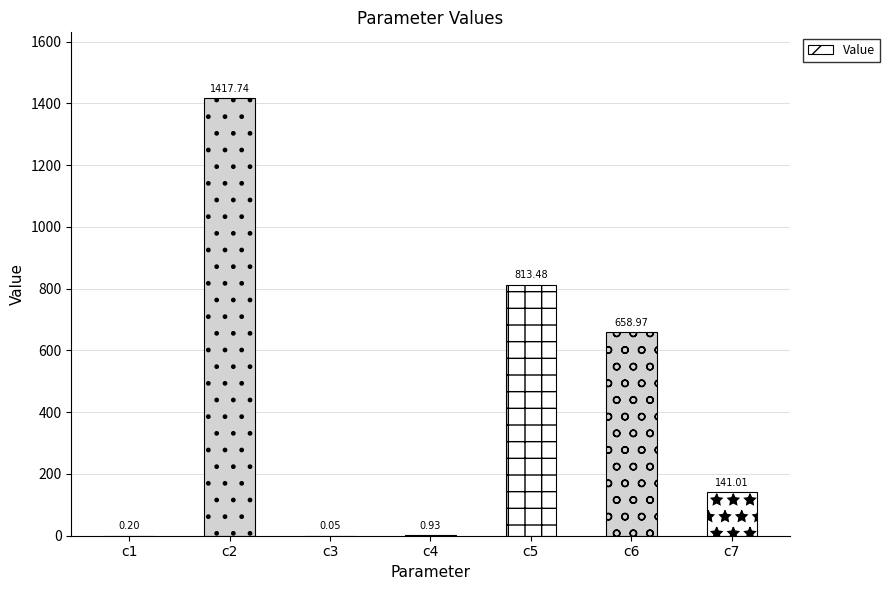

What is the maximum value shown in the chart?

1417.7